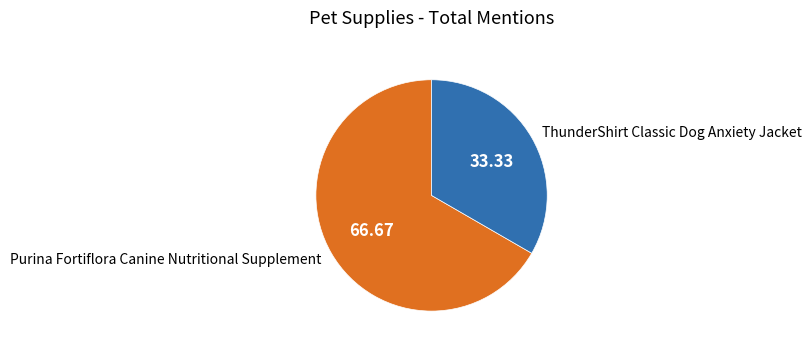

Which category has the smallest portion of the pie?

ThunderShirt Classic Dog Anxiety Jacket